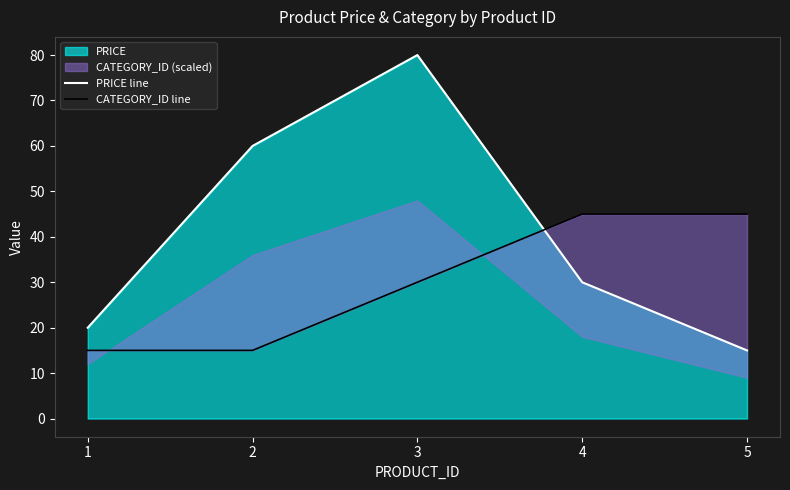

At which label does PRICE line reach its peak?

3